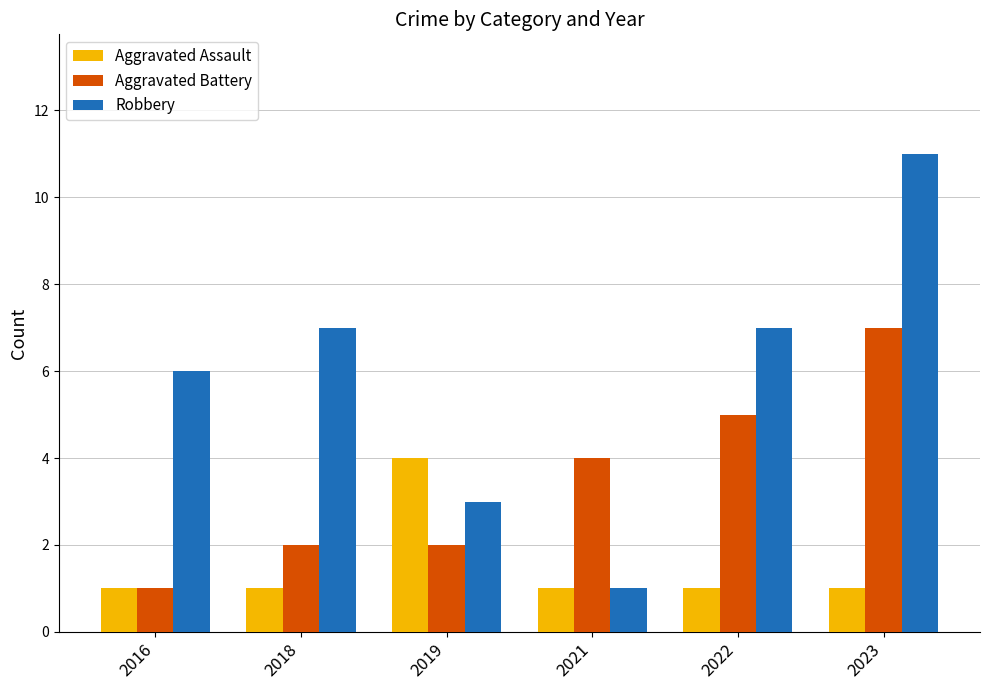

Which series has the largest total across all categories?

Robbery